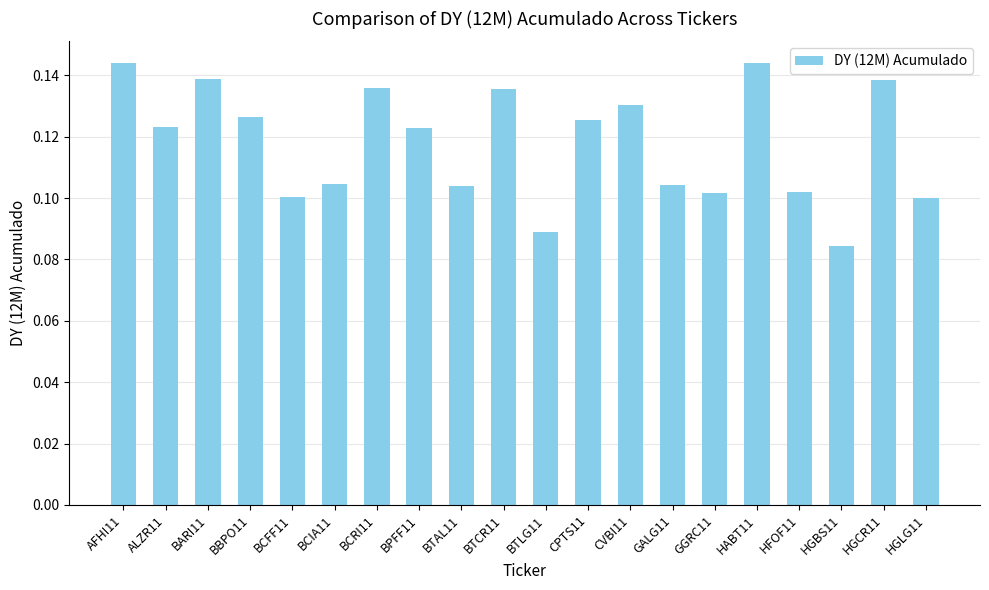

Count the values in the range 0 to 1.

20